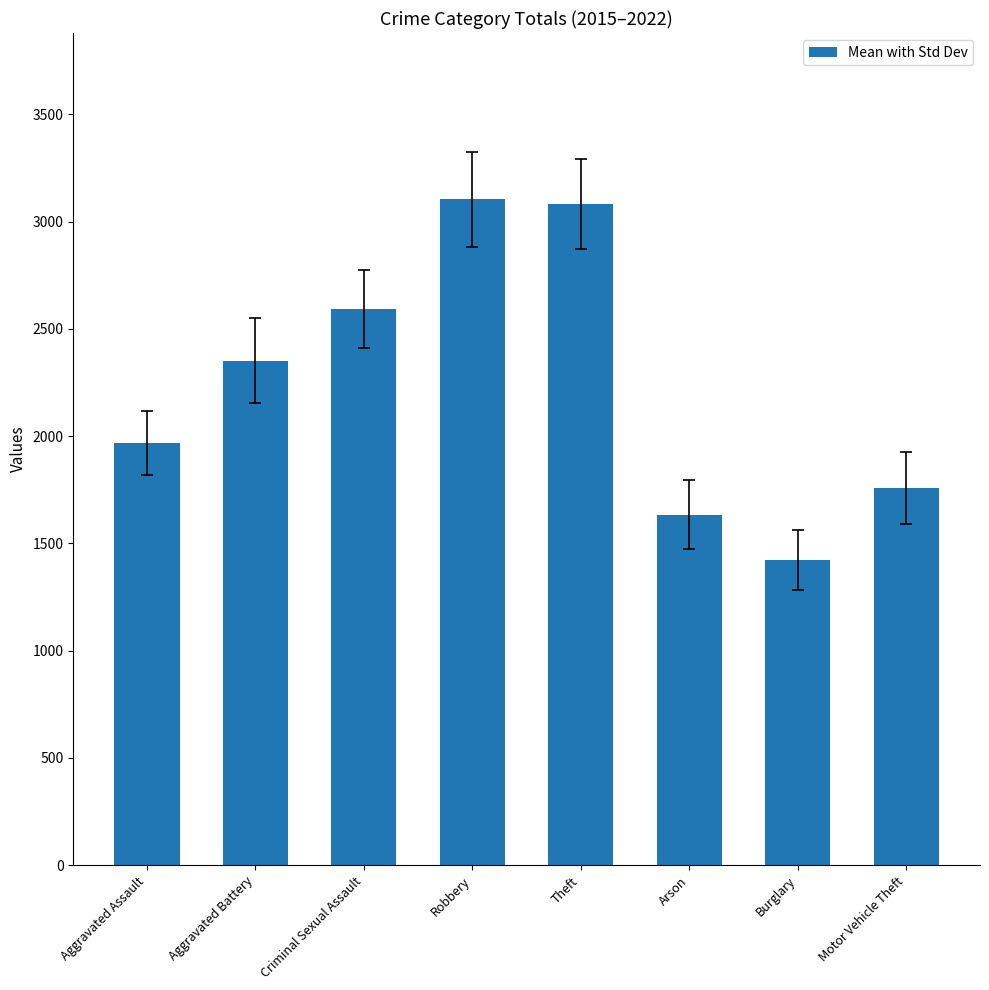

Which has a higher value, Burglary or Criminal Sexual Assault?

Criminal Sexual Assault